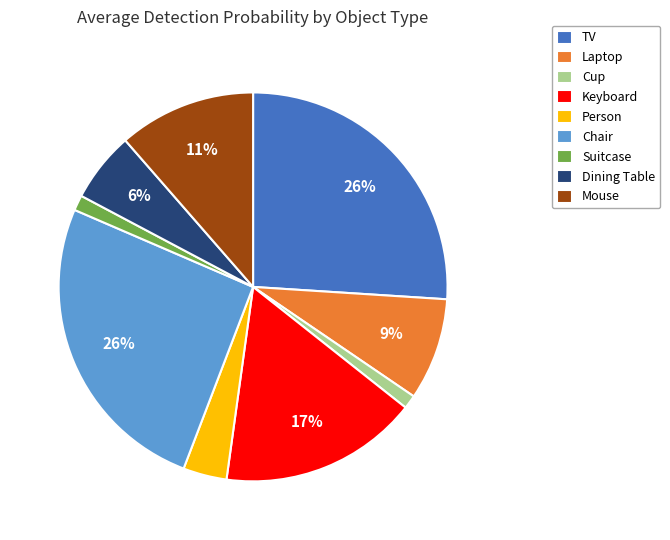

Combined, do Keyboard and Dining Table account for over 50%?

No